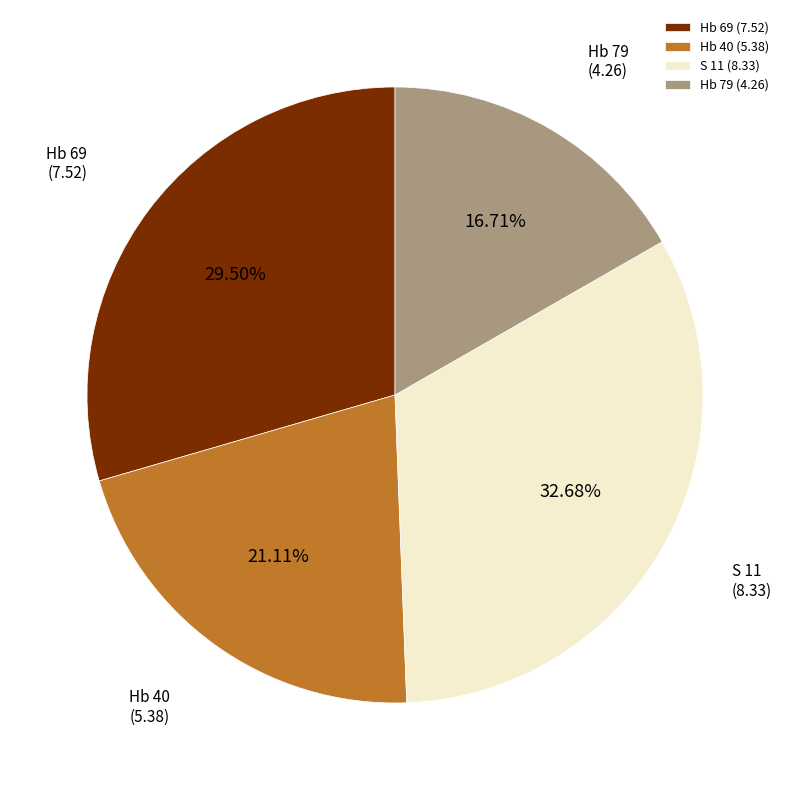

Does S 11 represent more than half of the total?

No